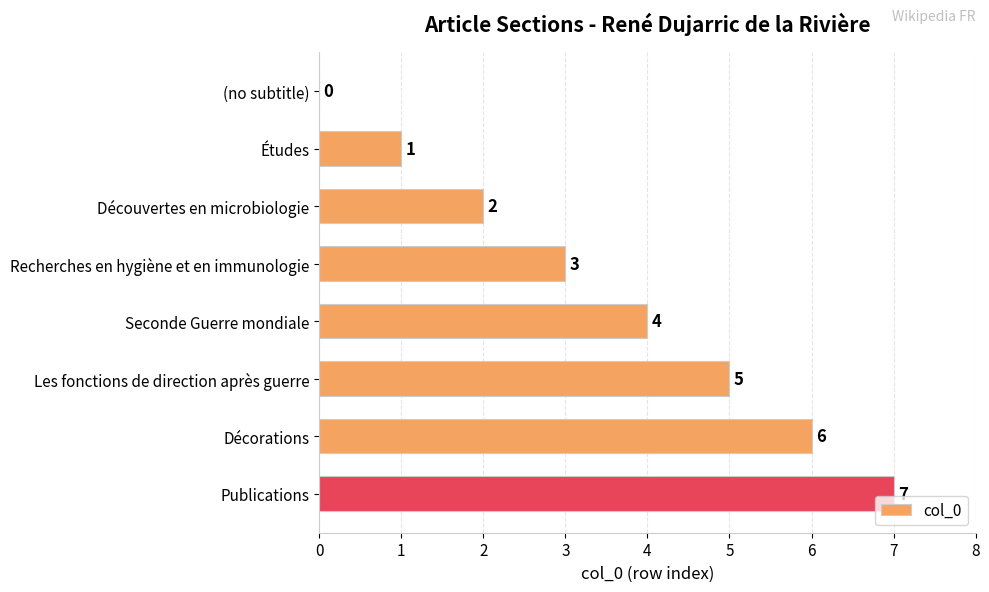

What is the sum of the values at Publications and (no subtitle)?

7